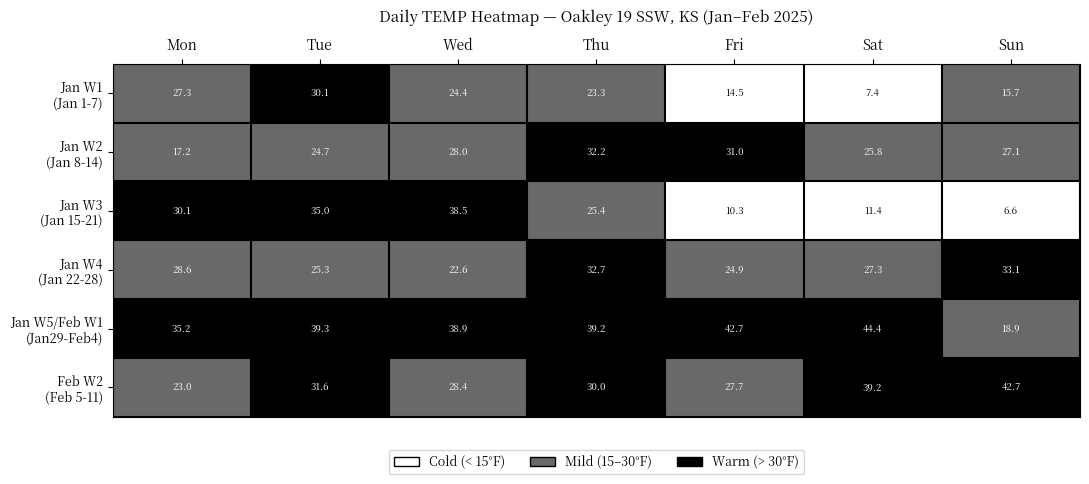

What is the difference between the highest and lowest values at Fri?

32.4